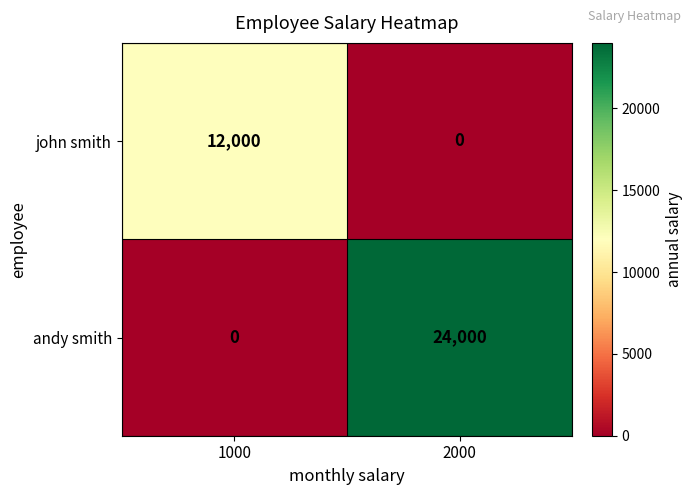

Where is andy smith nearest to the value 12000?

1000